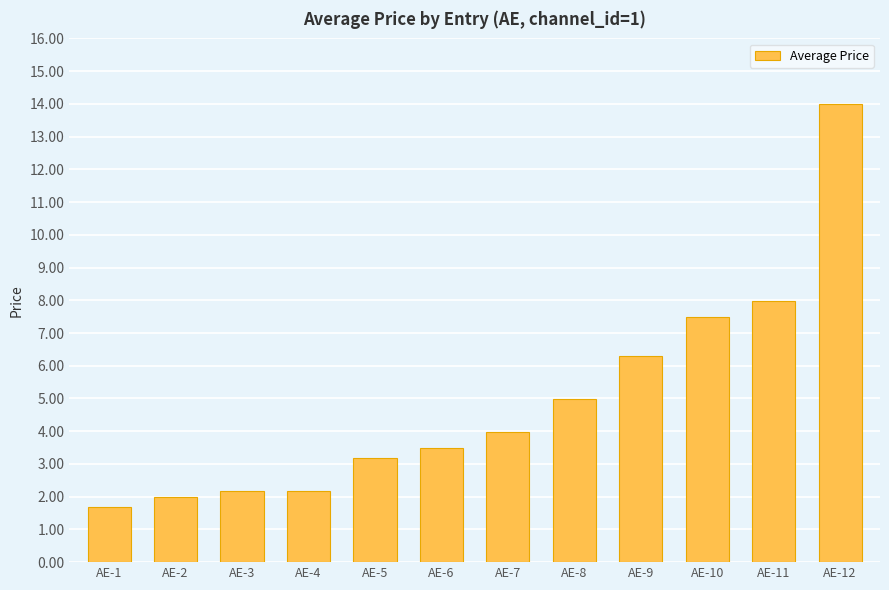

What is the difference between the second highest and second lowest values?

6.0